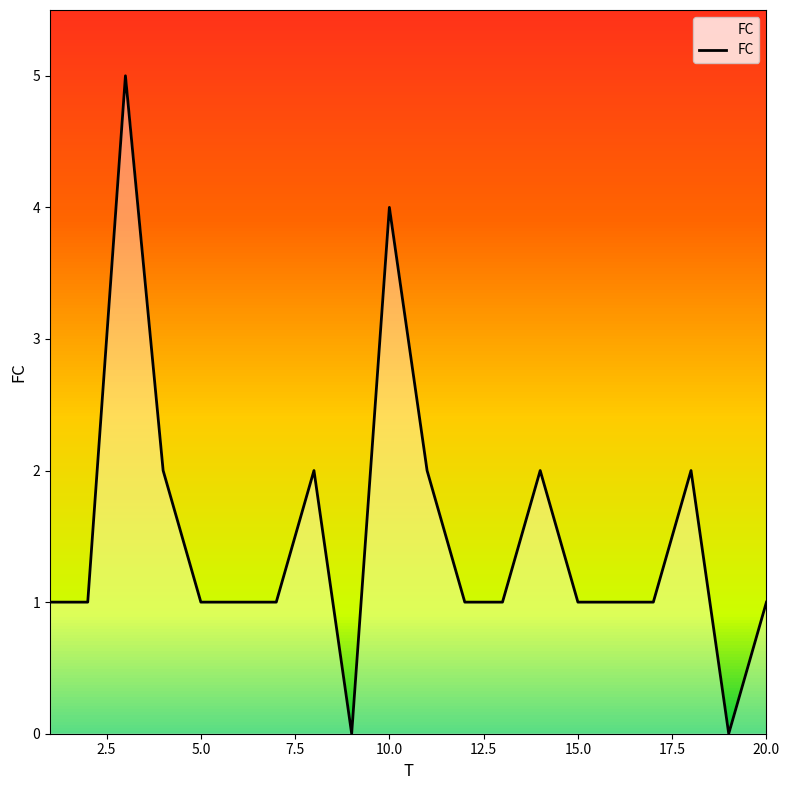

What is the difference between the maximum and minimum values?

5